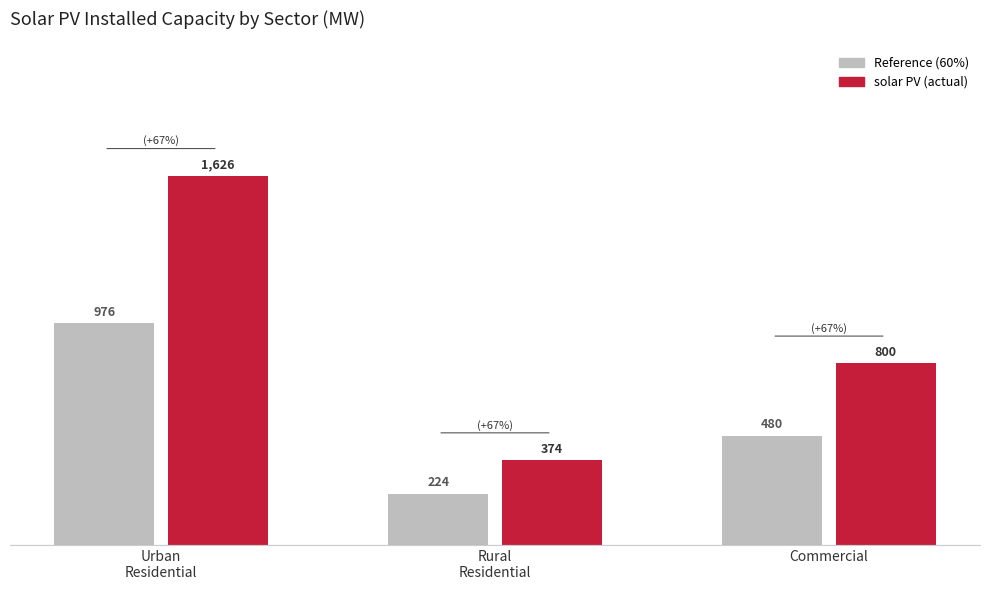

What is the label of the 1st bar from the right?

Commercial